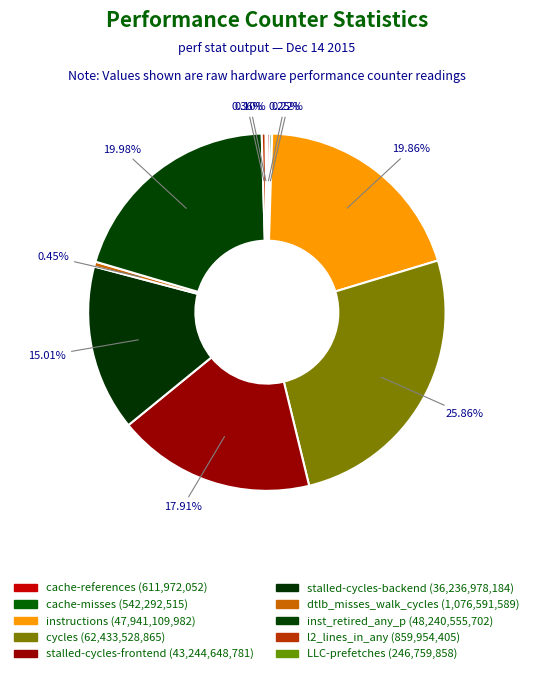

Which has a higher value, dtlb_misses_walk_cycles or stalled-cycles-frontend?

stalled-cycles-frontend